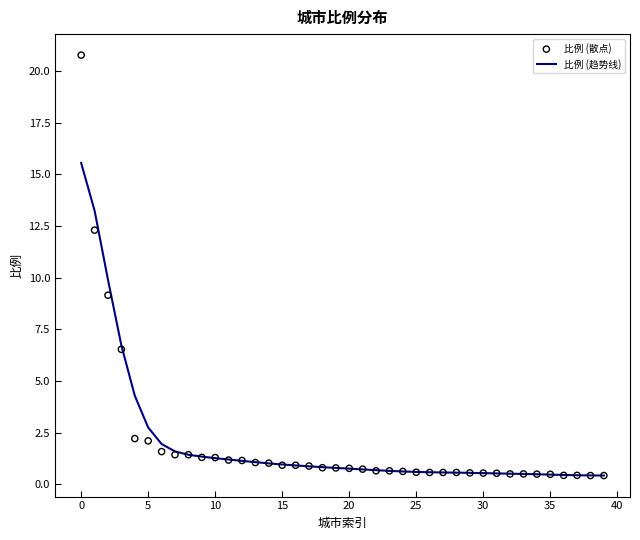

Which series contains the highest Y value?

比例 (散点)